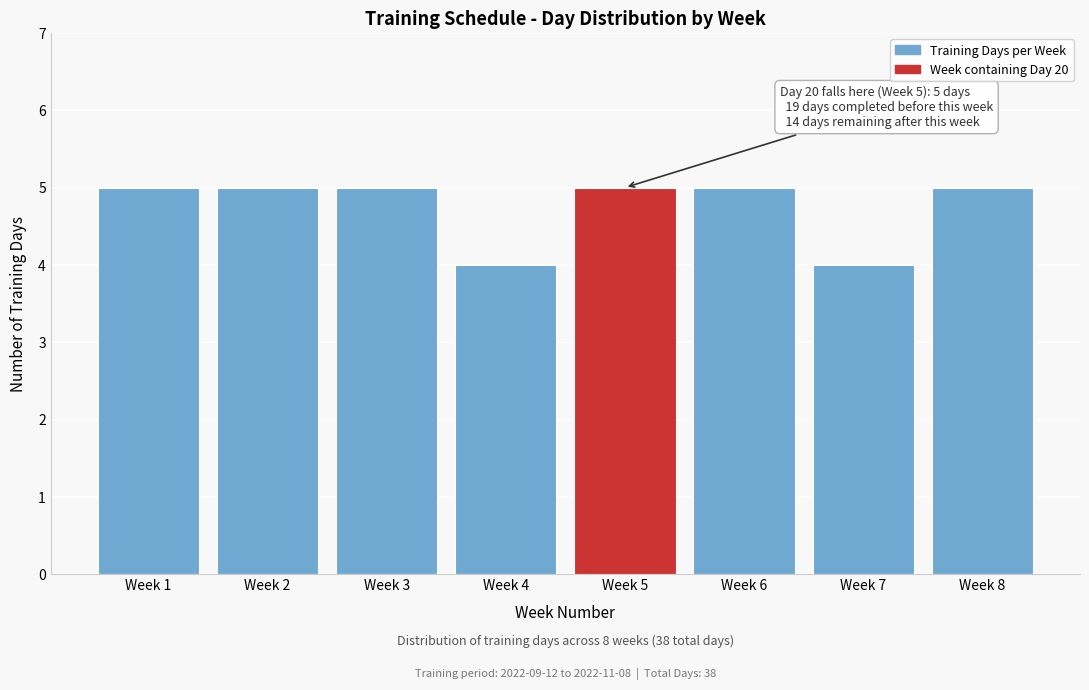

Reading left to right, extract all data points from this chart.

Week 1=5	Week 2=5	Week 3=5	Week 4=4	Week 5=5	Week 6=5	Week 7=4	Week 8=5